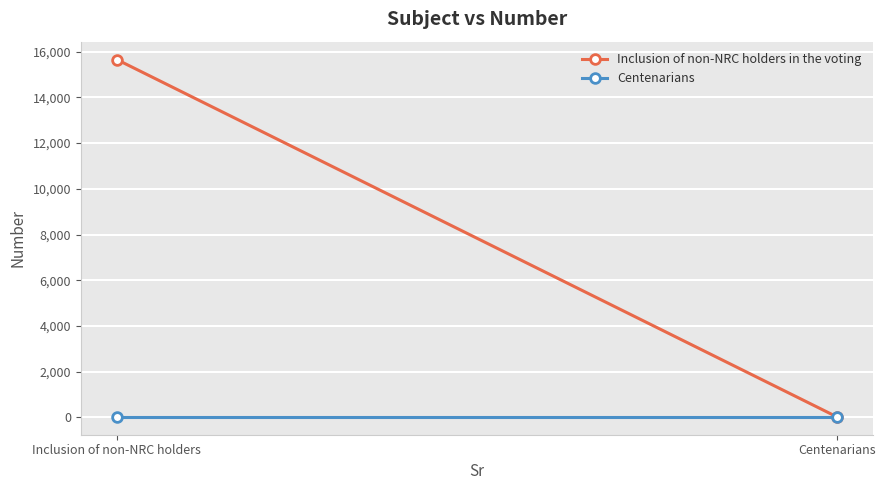

What is the sum of all Inclusion of non-NRC holders in the voting values?

15677